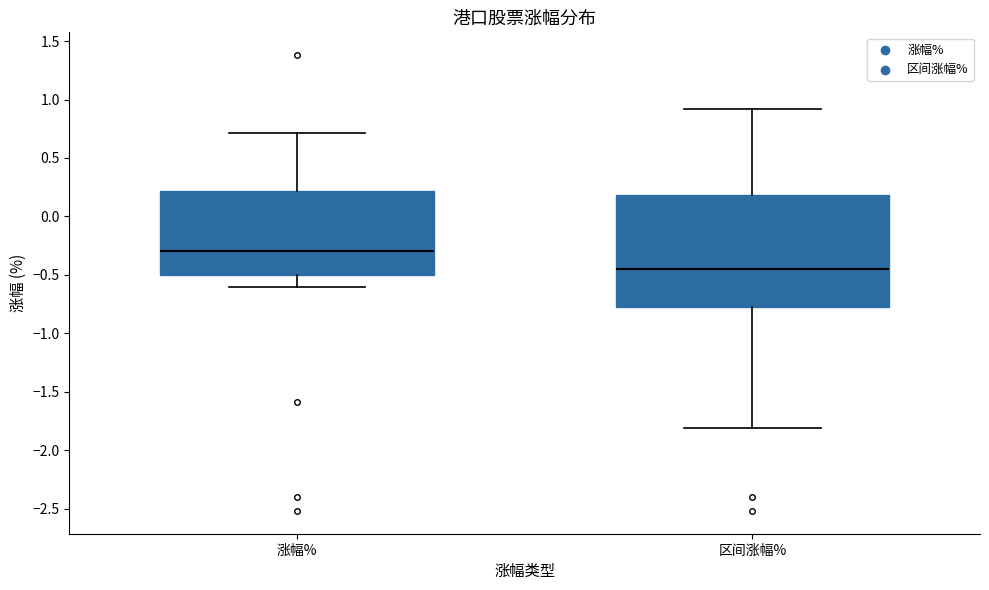

Which box's median line is the lowest?

区间涨幅%